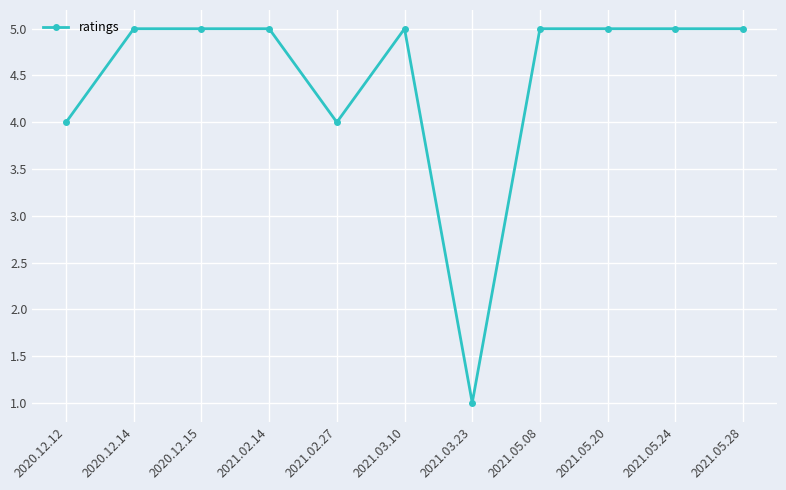

What is the label of the 11th point from the left?

2021.05.28